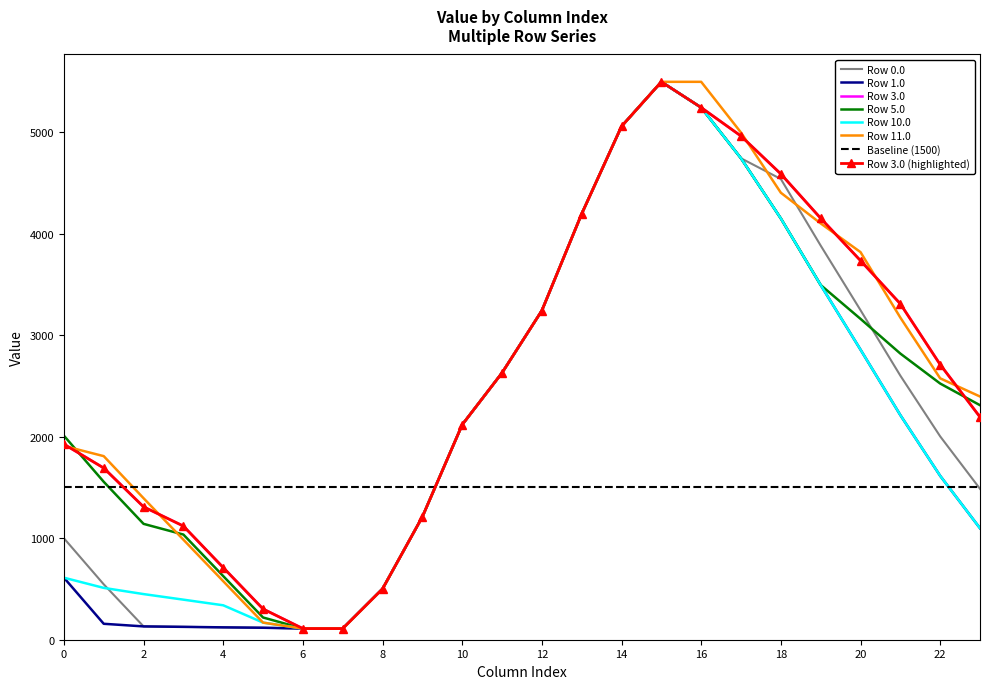

Reading right to left, transcribe all the data shown in this chart.

Row 0.0: 1486.5	2003.0	2601.3	3246.1	3882.3	4538.1	4742.0	5241.9	5495.3	5056.7	4195.1	3242.0	2628.8	2118.0	1210.9	501.2	109.9	109.9	118.0	121.8	126.7	131.2	545.6	999.7
Row 1.0: 1097.8	1614.3	2212.6	2857.4	3493.6	4149.4	4742.0	5241.9	5495.3	5056.7	4195.1	3242.0	2628.8	2118.0	1210.9	501.2	109.9	109.9	118.0	121.8	126.7	131.2	157.0	611.0
Row 3.0: 2193.8	2710.3	3308.5	3734.2	4151.2	4587.8	4961.2	5241.9	5495.3	5056.7	4195.1	3242.0	2628.8	2118.0	1210.9	501.2	109.9	109.9	302.9	710.7	1119.7	1308.9	1691.3	1926.1
Row 5.0: 2310.0	2523.4	2818.6	3160.4	3493.6	4149.4	4742.0	5241.9	5495.3	5056.7	4195.1	3242.0	2628.8	2118.0	1210.9	501.2	109.9	109.9	219.0	626.9	1035.8	1141.3	1555.7	2009.8
Row 10.0: 1097.8	1614.3	2212.6	2857.4	3493.6	4149.4	4742.0	5241.9	5495.3	5056.7	4195.1	3242.0	2628.8	2118.0	1210.9	501.2	109.9	109.9	168.5	339.2	394.6	449.5	510.5	611.0
Row 11.0: 2395.6	2574.8	3173.1	3817.9	4100.6	4402.8	4995.4	5495.3	5495.3	5056.7	4195.1	3242.0	2628.8	2118.0	1210.9	501.2	109.9	109.9	168.5	576.4	985.3	1393.8	1808.3	1908.7